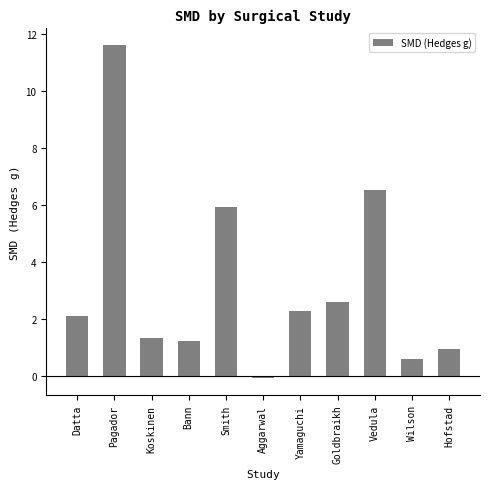

Between Goldbraikh and Datta, which is larger?

Goldbraikh